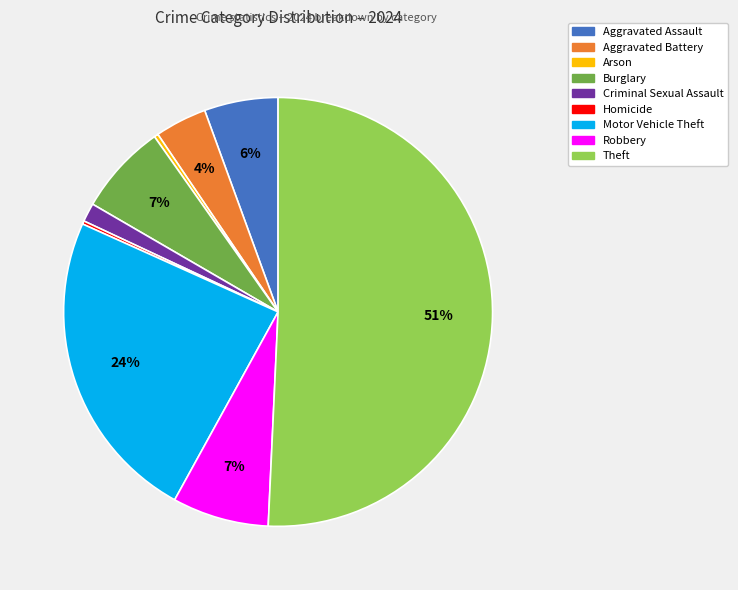

The Motor Vehicle Theft slice represents 14% of the pie. True or false?

False